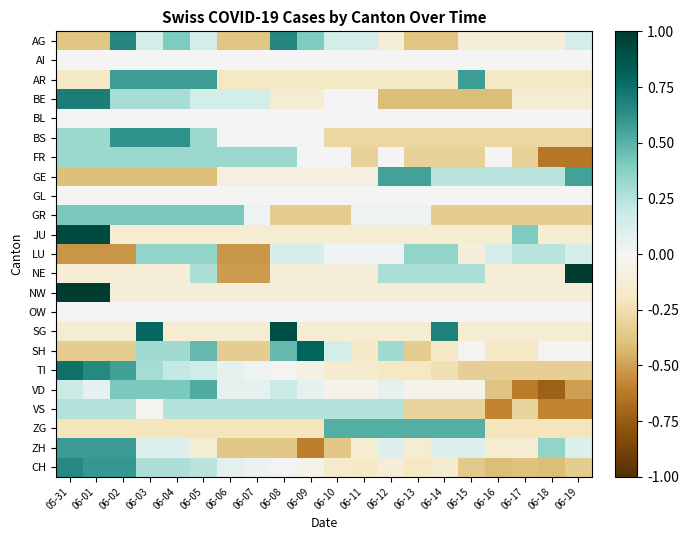

Reading left to right, transcribe all the data shown in this chart.

AG: 05-31=-0.4	06-01=-0.4	06-02=0.7	06-03=0.1	06-04=0.4	06-05=0.1	06-06=-0.4	06-07=-0.4	06-08=0.7	06-09=0.4	06-10=0.1	06-11=0.1	06-12=-0.1	06-13=-0.4	06-14=-0.4	06-15=-0.1	06-16=-0.1	06-17=-0.1	06-18=-0.1	06-19=0.1
AI: 05-31=0.0	06-01=0.0	06-02=0.0	06-03=0.0	06-04=0.0	06-05=0.0	06-06=0.0	06-07=0.0	06-08=0.0	06-09=0.0	06-10=0.0	06-11=0.0	06-12=0.0	06-13=0.0	06-14=0.0	06-15=0.0	06-16=0.0	06-17=0.0	06-18=0.0	06-19=0.0
AR: 05-31=-0.2	06-01=-0.2	06-02=0.6	06-03=0.6	06-04=0.6	06-05=0.6	06-06=-0.2	06-07=-0.2	06-08=-0.2	06-09=-0.2	06-10=-0.2	06-11=-0.2	06-12=-0.2	06-13=-0.2	06-14=-0.2	06-15=0.6	06-16=-0.2	06-17=-0.2	06-18=-0.2	06-19=-0.2
BE: 05-31=0.7	06-01=0.7	06-02=0.3	06-03=0.3	06-04=0.3	06-05=0.1	06-06=0.1	06-07=0.1	06-08=-0.1	06-09=-0.1	06-10=0.0	06-11=0.0	06-12=-0.4	06-13=-0.4	06-14=-0.4	06-15=-0.4	06-16=-0.4	06-17=-0.1	06-18=-0.1	06-19=-0.1
BL: 05-31=0.0	06-01=0.0	06-02=0.0	06-03=0.0	06-04=0.0	06-05=0.0	06-06=0.0	06-07=0.0	06-08=0.0	06-09=0.0	06-10=0.0	06-11=0.0	06-12=0.0	06-13=0.0	06-14=0.0	06-15=0.0	06-16=0.0	06-17=0.0	06-18=0.0	06-19=0.0
BS: 05-31=0.3	06-01=0.3	06-02=0.6	06-03=0.6	06-04=0.6	06-05=0.3	06-06=0.0	06-07=0.0	06-08=0.0	06-09=0.0	06-10=-0.3	06-11=-0.3	06-12=-0.3	06-13=-0.3	06-14=-0.3	06-15=-0.3	06-16=-0.3	06-17=-0.3	06-18=-0.3	06-19=-0.3
FR: 05-31=0.3	06-01=0.3	06-02=0.3	06-03=0.3	06-04=0.3	06-05=0.3	06-06=0.3	06-07=0.3	06-08=0.3	06-09=0.0	06-10=0.0	06-11=-0.3	06-12=0.0	06-13=-0.3	06-14=-0.3	06-15=-0.3	06-16=0.0	06-17=-0.3	06-18=-0.6	06-19=-0.6
GE: 05-31=-0.4	06-01=-0.4	06-02=-0.4	06-03=-0.4	06-04=-0.4	06-05=-0.4	06-06=-0.1	06-07=-0.1	06-08=-0.1	06-09=-0.1	06-10=-0.1	06-11=-0.1	06-12=0.6	06-13=0.6	06-14=0.2	06-15=0.2	06-16=0.2	06-17=0.2	06-18=0.2	06-19=0.6
GL: 05-31=0.0	06-01=0.0	06-02=0.0	06-03=0.0	06-04=0.0	06-05=0.0	06-06=0.0	06-07=0.0	06-08=0.0	06-09=0.0	06-10=0.0	06-11=0.0	06-12=0.0	06-13=0.0	06-14=0.0	06-15=0.0	06-16=0.0	06-17=0.0	06-18=0.0	06-19=0.0
GR: 05-31=0.4	06-01=0.4	06-02=0.4	06-03=0.4	06-04=0.4	06-05=0.4	06-06=0.4	06-07=0.0	06-08=-0.3	06-09=-0.3	06-10=-0.3	06-11=0.0	06-12=0.0	06-13=0.0	06-14=-0.3	06-15=-0.3	06-16=-0.3	06-17=-0.3	06-18=-0.3	06-19=-0.3
JU: 05-31=0.9	06-01=0.9	06-02=-0.1	06-03=-0.1	06-04=-0.1	06-05=-0.1	06-06=-0.1	06-07=-0.1	06-08=-0.1	06-09=-0.1	06-10=-0.1	06-11=-0.1	06-12=-0.1	06-13=-0.1	06-14=-0.1	06-15=-0.1	06-16=-0.1	06-17=0.4	06-18=-0.1	06-19=-0.1
LU: 05-31=-0.5	06-01=-0.5	06-02=-0.5	06-03=0.3	06-04=0.3	06-05=0.3	06-06=-0.5	06-07=-0.5	06-08=0.1	06-09=0.1	06-10=0.0	06-11=0.0	06-12=0.0	06-13=0.3	06-14=0.3	06-15=-0.1	06-16=0.1	06-17=0.2	06-18=0.2	06-19=0.1
NE: 05-31=-0.1	06-01=-0.1	06-02=-0.1	06-03=-0.1	06-04=-0.1	06-05=0.3	06-06=-0.5	06-07=-0.5	06-08=-0.1	06-09=-0.1	06-10=-0.1	06-11=-0.1	06-12=0.3	06-13=0.3	06-14=0.3	06-15=0.3	06-16=-0.1	06-17=-0.1	06-18=-0.1	06-19=1.0
NW: 05-31=1.0	06-01=1.0	06-02=-0.1	06-03=-0.1	06-04=-0.1	06-05=-0.1	06-06=-0.1	06-07=-0.1	06-08=-0.1	06-09=-0.1	06-10=-0.1	06-11=-0.1	06-12=-0.1	06-13=-0.1	06-14=-0.1	06-15=-0.1	06-16=-0.1	06-17=-0.1	06-18=-0.1	06-19=-0.1
OW: 05-31=0.0	06-01=0.0	06-02=0.0	06-03=0.0	06-04=0.0	06-05=0.0	06-06=0.0	06-07=0.0	06-08=0.0	06-09=0.0	06-10=0.0	06-11=0.0	06-12=0.0	06-13=0.0	06-14=0.0	06-15=0.0	06-16=0.0	06-17=0.0	06-18=0.0	06-19=0.0
SG: 05-31=-0.1	06-01=-0.1	06-02=-0.1	06-03=0.8	06-04=-0.1	06-05=-0.1	06-06=-0.1	06-07=-0.1	06-08=0.9	06-09=-0.1	06-10=-0.1	06-11=-0.1	06-12=-0.1	06-13=-0.1	06-14=0.7	06-15=-0.1	06-16=-0.1	06-17=-0.1	06-18=-0.1	06-19=-0.1
SH: 05-31=-0.3	06-01=-0.3	06-02=-0.3	06-03=0.3	06-04=0.3	06-05=0.5	06-06=-0.3	06-07=-0.3	06-08=0.5	06-09=0.8	06-10=0.1	06-11=-0.2	06-12=0.3	06-13=-0.3	06-14=-0.2	06-15=-0.0	06-16=-0.2	06-17=-0.2	06-18=-0.0	06-19=-0.0
TI: 05-31=0.7	06-01=0.7	06-02=0.6	06-03=0.3	06-04=0.2	06-05=0.2	06-06=0.1	06-07=0.0	06-08=-0.0	06-09=-0.1	06-10=-0.2	06-11=-0.2	06-12=-0.2	06-13=-0.2	06-14=-0.2	06-15=-0.3	06-16=-0.3	06-17=-0.3	06-18=-0.3	06-19=-0.3
VD: 05-31=0.2	06-01=0.1	06-02=0.4	06-03=0.4	06-04=0.4	06-05=0.5	06-06=0.1	06-07=0.1	06-08=0.2	06-09=0.1	06-10=-0.0	06-11=-0.0	06-12=0.1	06-13=-0.0	06-14=-0.0	06-15=-0.0	06-16=-0.4	06-17=-0.6	06-18=-0.7	06-19=-0.5
VS: 05-31=0.3	06-01=0.3	06-02=0.3	06-03=-0.0	06-04=0.3	06-05=0.3	06-06=0.3	06-07=0.3	06-08=0.3	06-09=0.3	06-10=0.3	06-11=0.3	06-12=0.3	06-13=-0.3	06-14=-0.3	06-15=-0.3	06-16=-0.6	06-17=-0.3	06-18=-0.6	06-19=-0.6
ZG: 05-31=-0.2	06-01=-0.2	06-02=-0.2	06-03=-0.2	06-04=-0.2	06-05=-0.2	06-06=-0.2	06-07=-0.2	06-08=-0.2	06-09=-0.2	06-10=0.5	06-11=0.5	06-12=0.5	06-13=0.5	06-14=0.5	06-15=0.5	06-16=-0.2	06-17=-0.2	06-18=-0.2	06-19=-0.2
ZH: 05-31=0.6	06-01=0.6	06-02=0.6	06-03=0.1	06-04=0.1	06-05=-0.1	06-06=-0.4	06-07=-0.4	06-08=-0.4	06-09=-0.6	06-10=-0.4	06-11=-0.1	06-12=0.1	06-13=-0.1	06-14=0.1	06-15=0.1	06-16=-0.1	06-17=-0.1	06-18=0.3	06-19=0.1
CH: 05-31=0.7	06-01=0.6	06-02=0.6	06-03=0.3	06-04=0.3	06-05=0.2	06-06=0.1	06-07=0.0	06-08=0.0	06-09=-0.0	06-10=-0.2	06-11=-0.2	06-12=-0.1	06-13=-0.2	06-14=-0.1	06-15=-0.4	06-16=-0.4	06-17=-0.4	06-18=-0.4	06-19=-0.3